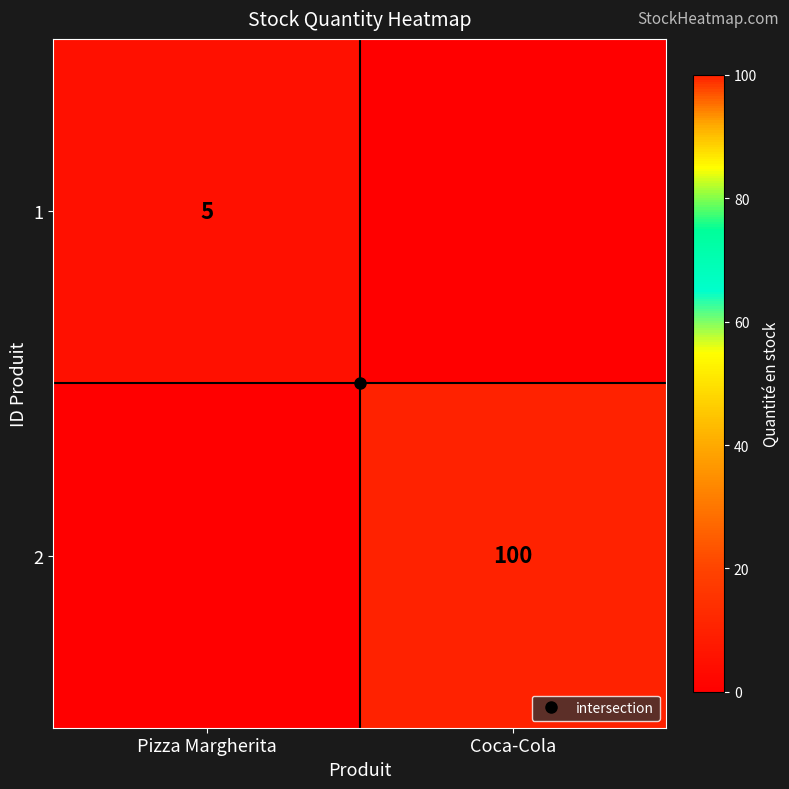

At which category does the chart reach its peak across all series?

Coca-Cola